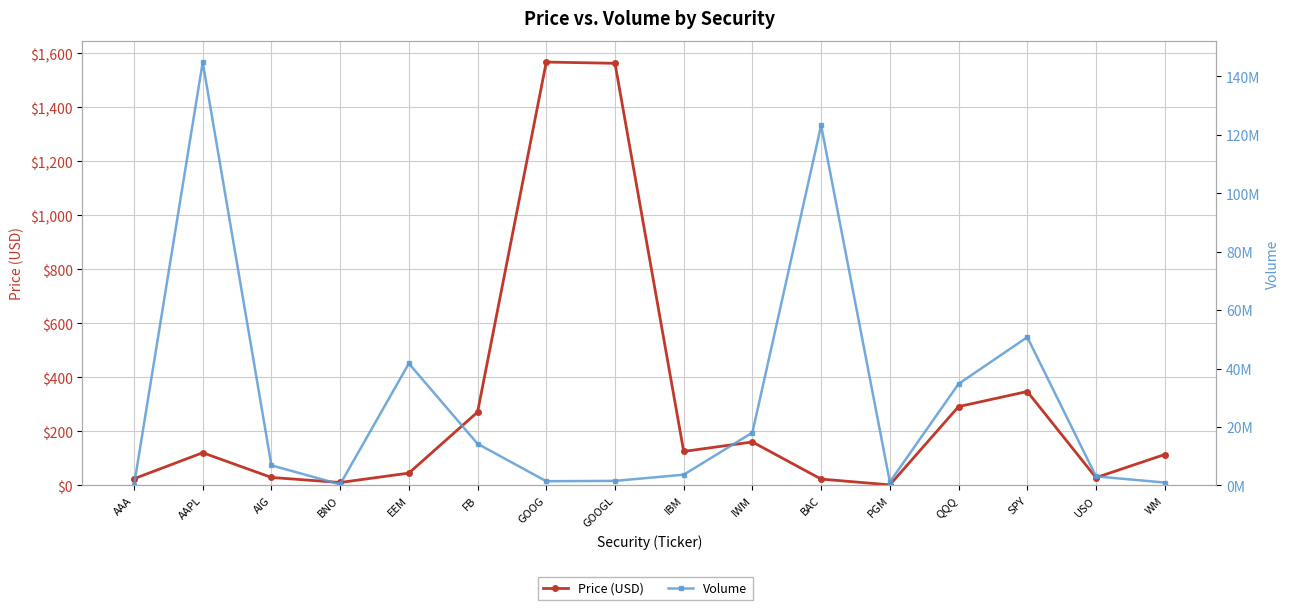

Where is the first local maximum for Volume?

AAPL